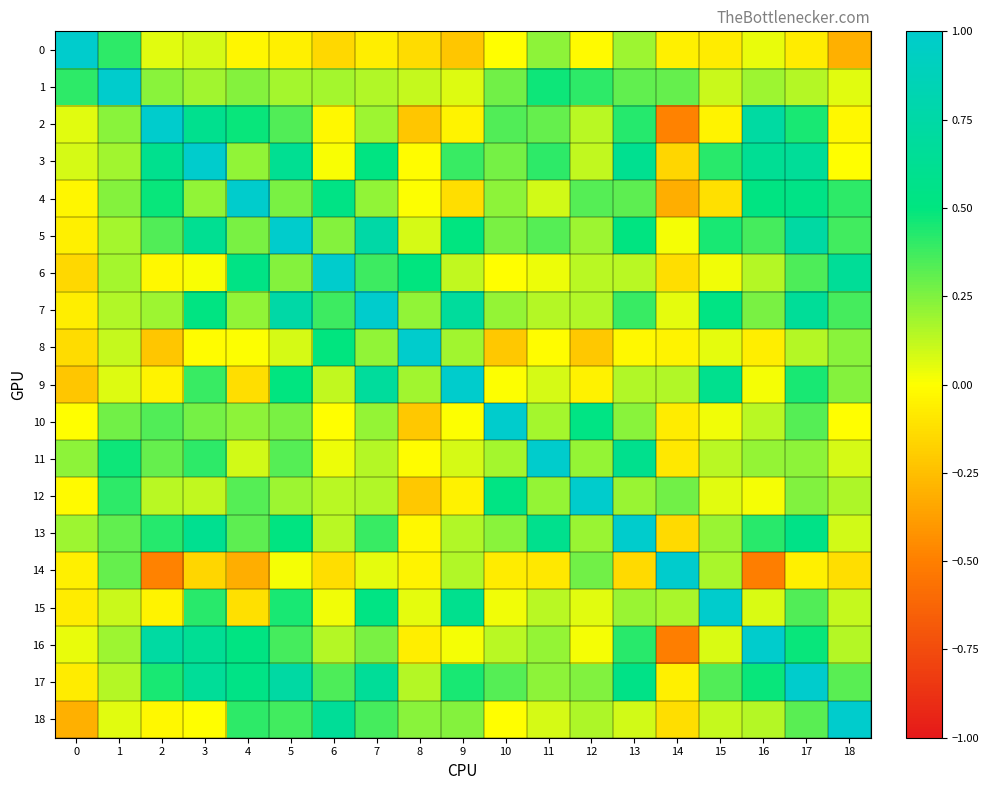

Reading right to left, transcribe all the data shown in this chart.

0: 18=-0.3	17=-0.1	16=0.0	15=-0.1	14=-0.1	13=0.2	12=-0.0	11=0.2	10=-0.0	9=-0.2	8=-0.1	7=-0.1	6=-0.2	5=-0.1	4=-0.0	3=0.1	2=0.1	1=0.4	0=1.0
1: 18=0.1	17=0.1	16=0.2	15=0.1	14=0.3	13=0.3	12=0.4	11=0.5	10=0.3	9=0.1	8=0.1	7=0.2	6=0.2	5=0.2	4=0.2	3=0.2	2=0.2	1=1.0	0=0.4
2: 18=-0.0	17=0.5	16=0.7	15=-0.0	14=-0.5	13=0.4	12=0.1	11=0.3	10=0.3	9=-0.0	8=-0.2	7=0.2	6=-0.0	5=0.3	4=0.5	3=0.6	2=1.0	1=0.2	0=0.1
3: 18=-0.0	17=0.7	16=0.6	15=0.4	14=-0.2	13=0.6	12=0.1	11=0.4	10=0.3	9=0.4	8=-0.0	7=0.5	6=0.0	5=0.6	4=0.2	3=1.0	2=0.6	1=0.2	0=0.1
4: 18=0.4	17=0.5	16=0.5	15=-0.1	14=-0.3	13=0.3	12=0.3	11=0.1	10=0.2	9=-0.1	8=0.0	7=0.2	6=0.5	5=0.3	4=1.0	3=0.2	2=0.5	1=0.2	0=-0.0
5: 18=0.4	17=0.7	16=0.4	15=0.4	14=0.0	13=0.5	12=0.2	11=0.3	10=0.3	9=0.5	8=0.1	7=0.8	6=0.2	5=1.0	4=0.3	3=0.6	2=0.3	1=0.2	0=-0.1
6: 18=0.7	17=0.4	16=0.1	15=0.0	14=-0.1	13=0.1	12=0.1	11=0.0	10=-0.0	9=0.1	8=0.5	7=0.4	6=1.0	5=0.2	4=0.5	3=0.0	2=-0.0	1=0.2	0=-0.2
7: 18=0.4	17=0.7	16=0.3	15=0.5	14=0.1	13=0.4	12=0.2	11=0.1	10=0.2	9=0.7	8=0.2	7=1.0	6=0.4	5=0.8	4=0.2	3=0.5	2=0.2	1=0.2	0=-0.1
8: 18=0.2	17=0.1	16=-0.1	15=0.0	14=-0.0	13=-0.0	12=-0.2	11=-0.0	10=-0.2	9=0.2	8=1.0	7=0.2	6=0.5	5=0.1	4=0.0	3=-0.0	2=-0.2	1=0.1	0=-0.1
9: 18=0.2	17=0.5	16=0.0	15=0.6	14=0.2	13=0.2	12=-0.0	11=0.1	10=0.0	9=1.0	8=0.2	7=0.7	6=0.1	5=0.5	4=-0.1	3=0.4	2=-0.0	1=0.1	0=-0.2
10: 18=-0.0	17=0.3	16=0.1	15=0.0	14=-0.1	13=0.2	12=0.5	11=0.2	10=1.0	9=0.0	8=-0.2	7=0.2	6=-0.0	5=0.3	4=0.2	3=0.3	2=0.3	1=0.3	0=-0.0
11: 18=0.1	17=0.2	16=0.2	15=0.1	14=-0.1	13=0.6	12=0.2	11=1.0	10=0.2	9=0.1	8=-0.0	7=0.1	6=0.0	5=0.3	4=0.1	3=0.4	2=0.3	1=0.5	0=0.2
12: 18=0.2	17=0.2	16=0.0	15=0.1	14=0.3	13=0.2	12=1.0	11=0.2	10=0.5	9=-0.0	8=-0.2	7=0.2	6=0.1	5=0.2	4=0.3	3=0.1	2=0.1	1=0.4	0=-0.0
13: 18=0.1	17=0.5	16=0.4	15=0.2	14=-0.1	13=1.0	12=0.2	11=0.6	10=0.2	9=0.2	8=-0.0	7=0.4	6=0.1	5=0.5	4=0.3	3=0.6	2=0.4	1=0.3	0=0.2
14: 18=-0.1	17=-0.1	16=-0.5	15=0.2	14=1.0	13=-0.1	12=0.3	11=-0.1	10=-0.1	9=0.2	8=-0.0	7=0.1	6=-0.1	5=0.0	4=-0.3	3=-0.2	2=-0.5	1=0.3	0=-0.1
15: 18=0.1	17=0.3	16=0.1	15=1.0	14=0.2	13=0.2	12=0.1	11=0.1	10=0.0	9=0.6	8=0.0	7=0.5	6=0.0	5=0.4	4=-0.1	3=0.4	2=-0.0	1=0.1	0=-0.1
16: 18=0.1	17=0.5	16=1.0	15=0.1	14=-0.5	13=0.4	12=0.0	11=0.2	10=0.1	9=0.0	8=-0.1	7=0.3	6=0.1	5=0.4	4=0.5	3=0.6	2=0.7	1=0.2	0=0.0
17: 18=0.3	17=1.0	16=0.5	15=0.3	14=-0.1	13=0.5	12=0.2	11=0.2	10=0.3	9=0.5	8=0.1	7=0.7	6=0.4	5=0.7	4=0.5	3=0.7	2=0.5	1=0.1	0=-0.1
18: 18=1.0	17=0.3	16=0.1	15=0.1	14=-0.1	13=0.1	12=0.2	11=0.1	10=-0.0	9=0.2	8=0.2	7=0.4	6=0.7	5=0.4	4=0.4	3=-0.0	2=-0.0	1=0.1	0=-0.3